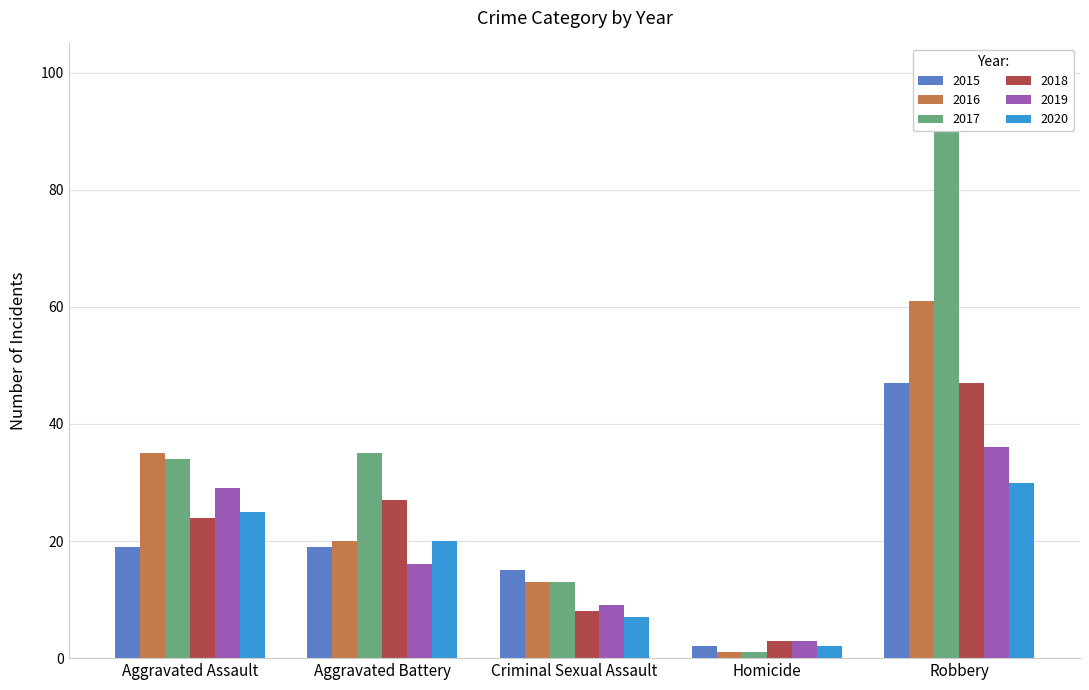

Reading left to right, what are all the values shown in this chart?

2015: Aggravated Assault=19	Aggravated Battery=19	Criminal Sexual Assault=15	Homicide=2	Robbery=47
2016: Aggravated Assault=35	Aggravated Battery=20	Criminal Sexual Assault=13	Homicide=1	Robbery=61
2017: Aggravated Assault=34	Aggravated Battery=35	Criminal Sexual Assault=13	Homicide=1	Robbery=91
2018: Aggravated Assault=24	Aggravated Battery=27	Criminal Sexual Assault=8	Homicide=3	Robbery=47
2019: Aggravated Assault=29	Aggravated Battery=16	Criminal Sexual Assault=9	Homicide=3	Robbery=36
2020: Aggravated Assault=25	Aggravated Battery=20	Criminal Sexual Assault=7	Homicide=2	Robbery=30